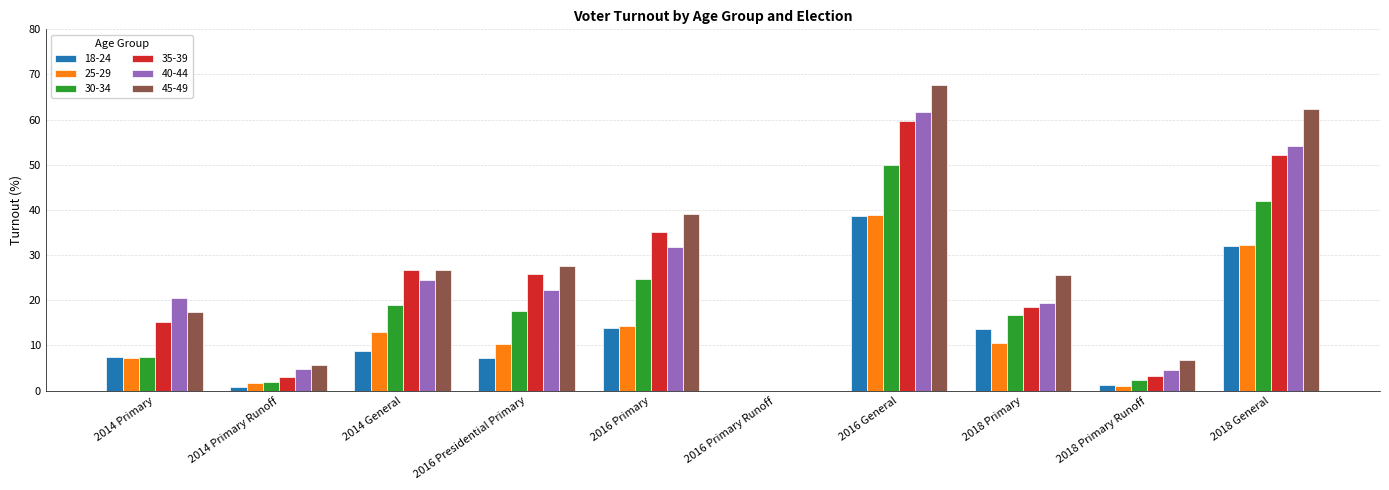

At which label does 45-49 first exceed 26?

2014 General